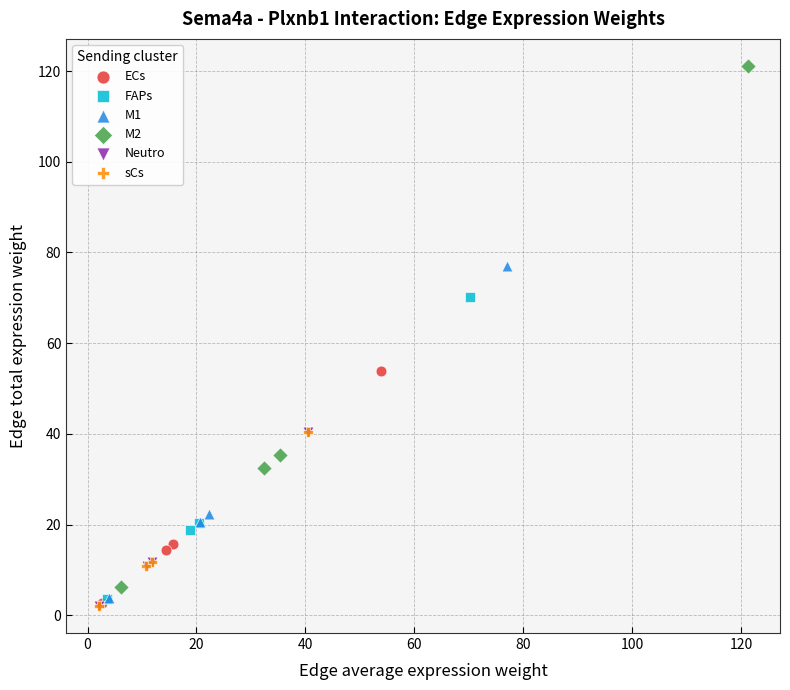

Which series contains the highest Y value?

M2